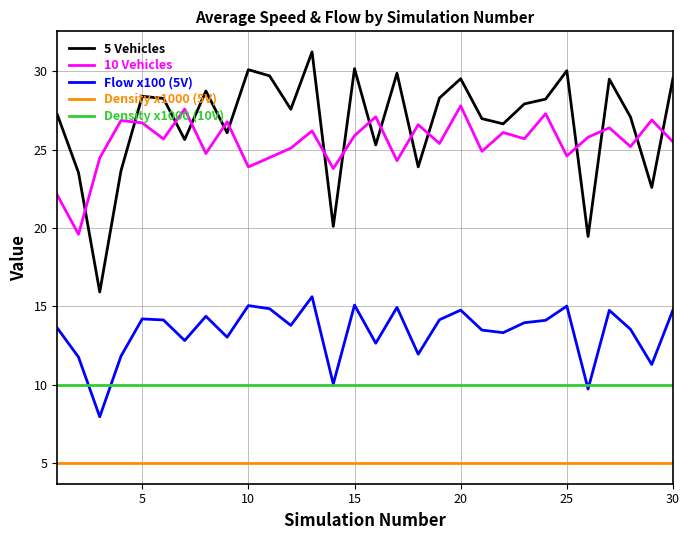

Which series has the widest spread of values?

5 Vehicles